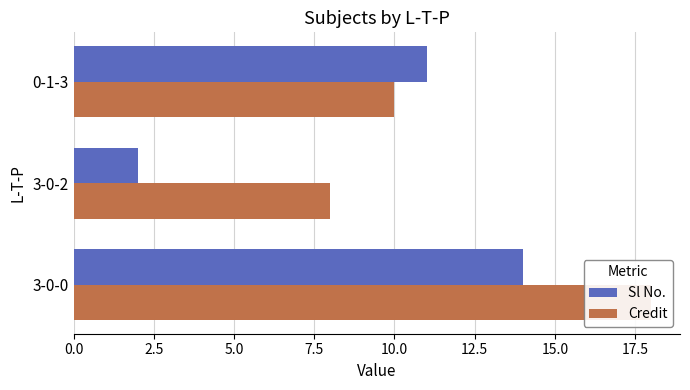

Which series has the largest range (max minus min)?

Sl No.